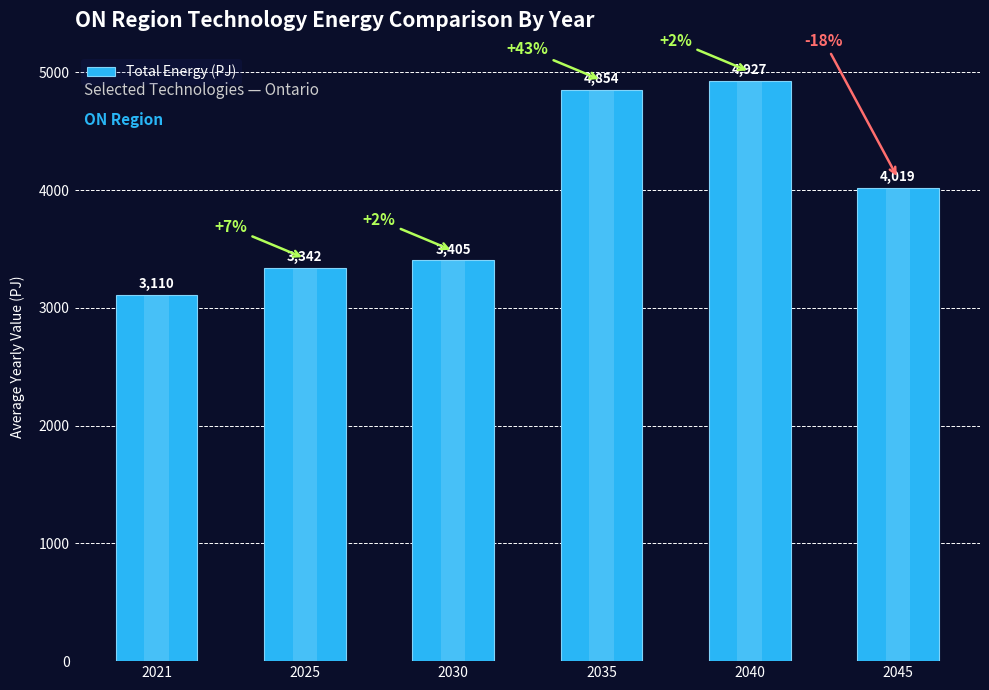

Are the bars grouped side by side (vs. stacked)?

No